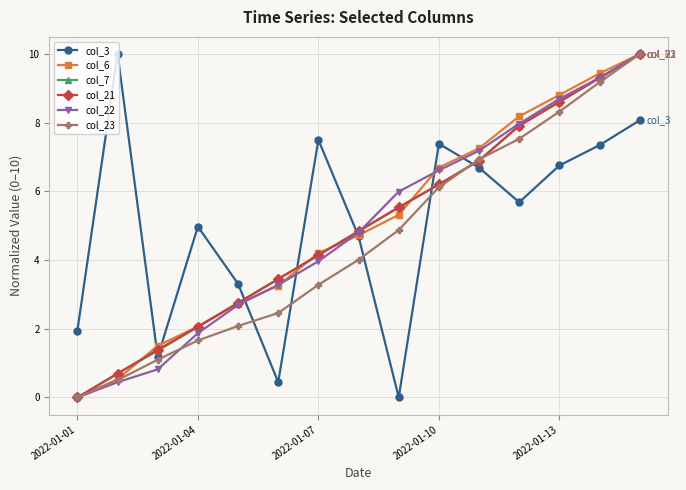

True or false: col_7 has more than 0 points higher than both neighbors.

False